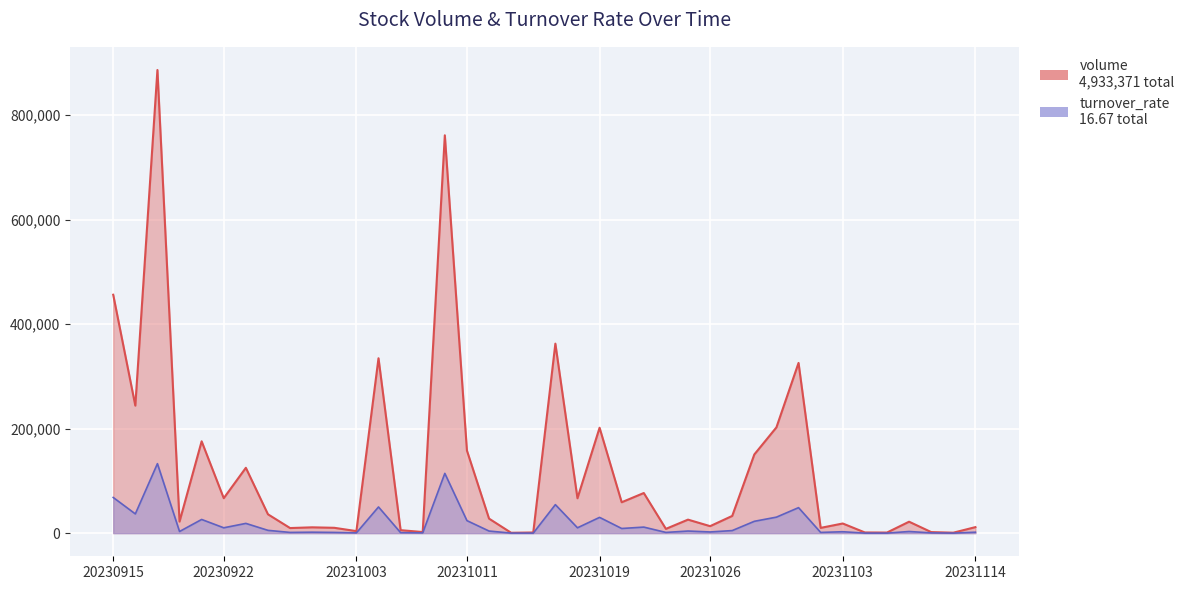

What is the average value of the turnover_rate series?

18477.4